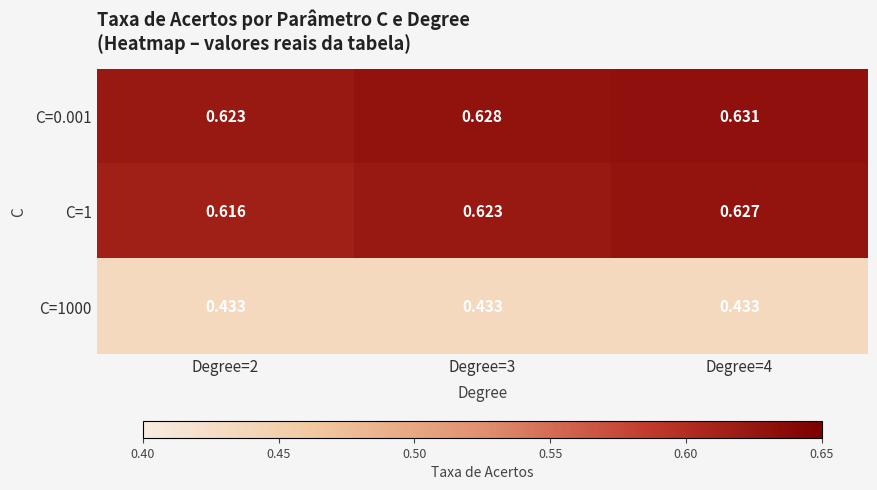

What is the difference between the highest and lowest values at Degree=4?

0.2